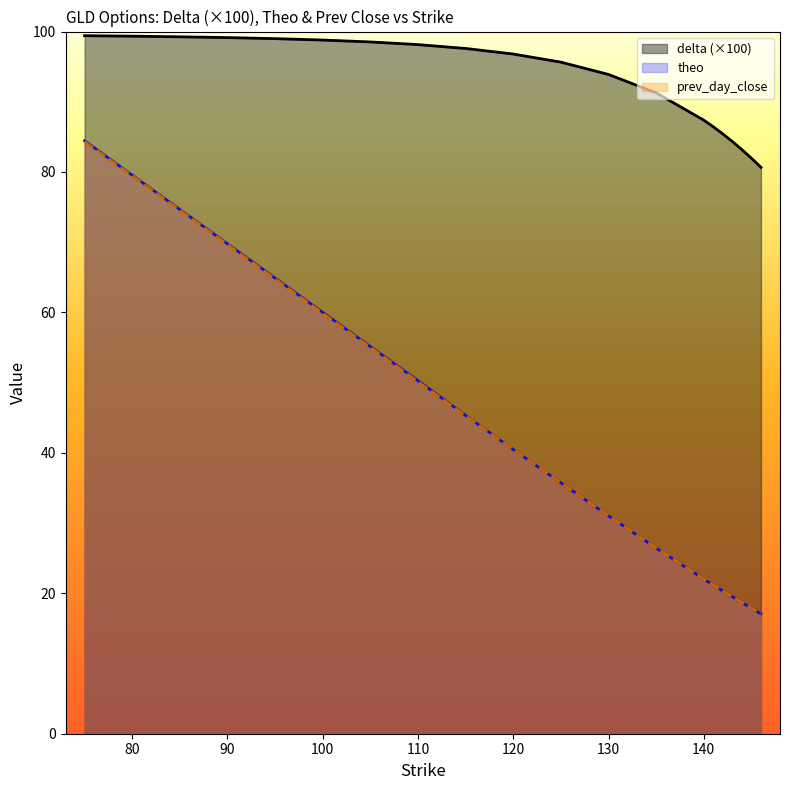

At how many categories does at least one series exceed 65?

20